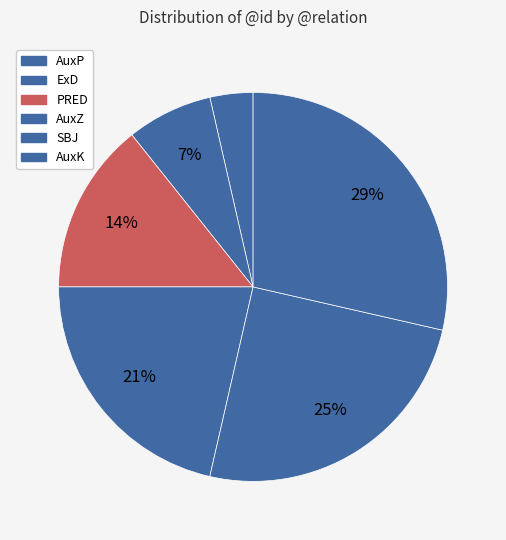

Does AuxK account for over 50% of the chart?

No